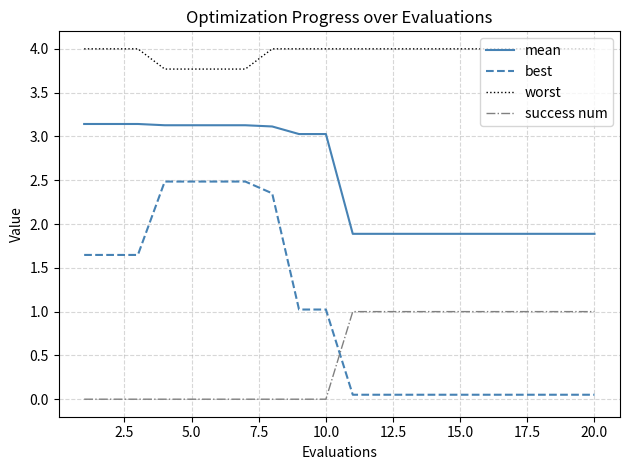

What is the greatest value displayed?

4.0